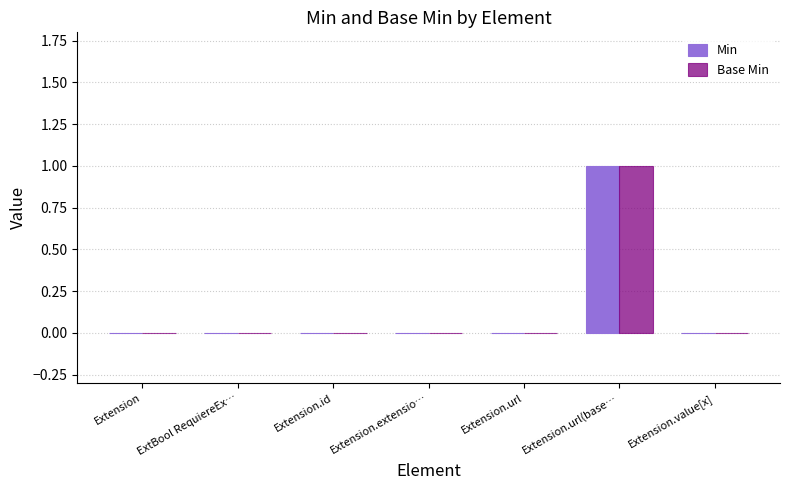

Reading left to right, what are all the values shown in this chart?

Min: 0	0	0	0	0	1	0
Base Min: 0	0	0	0	0	1	0